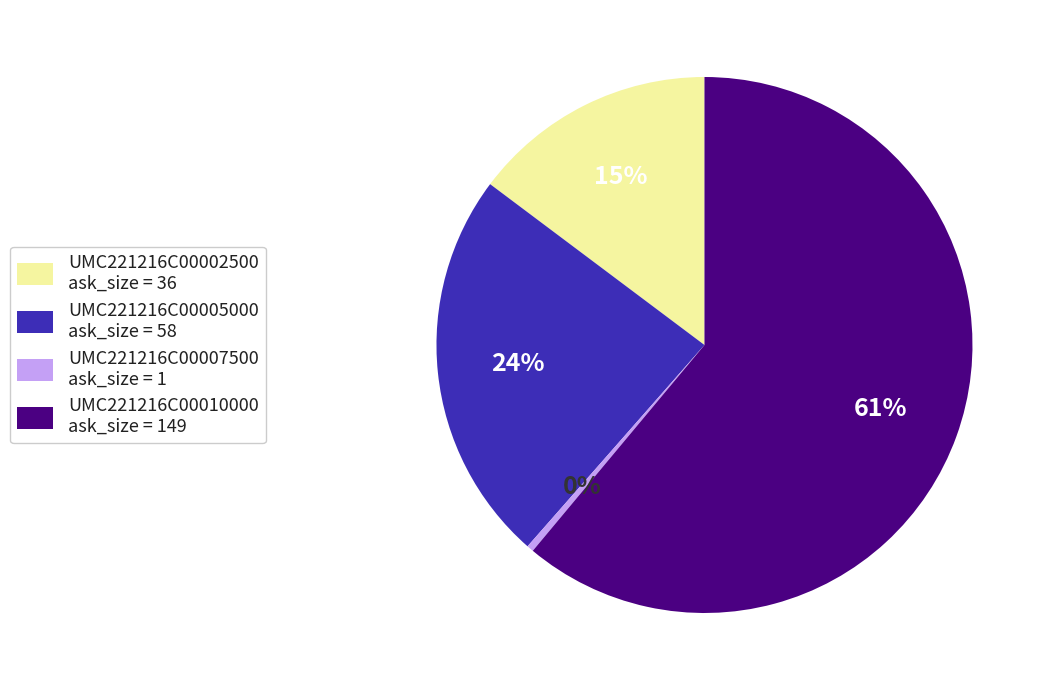

Is it true that UMC221216C00010000 ask_size = 149 is 47% of the pie?

False